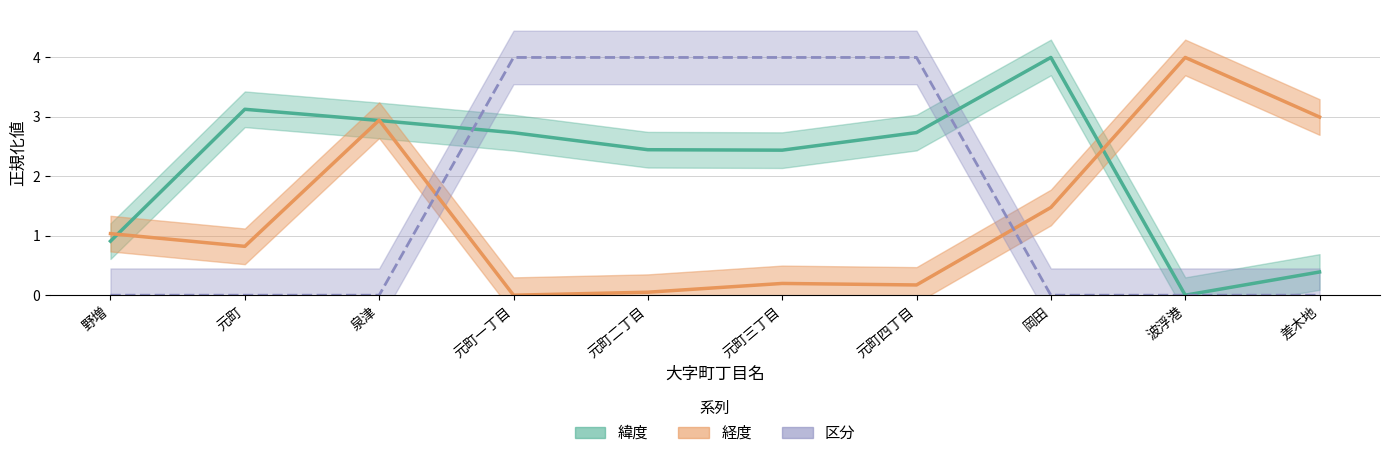

At which category does the chart reach its peak across all series?

岡田